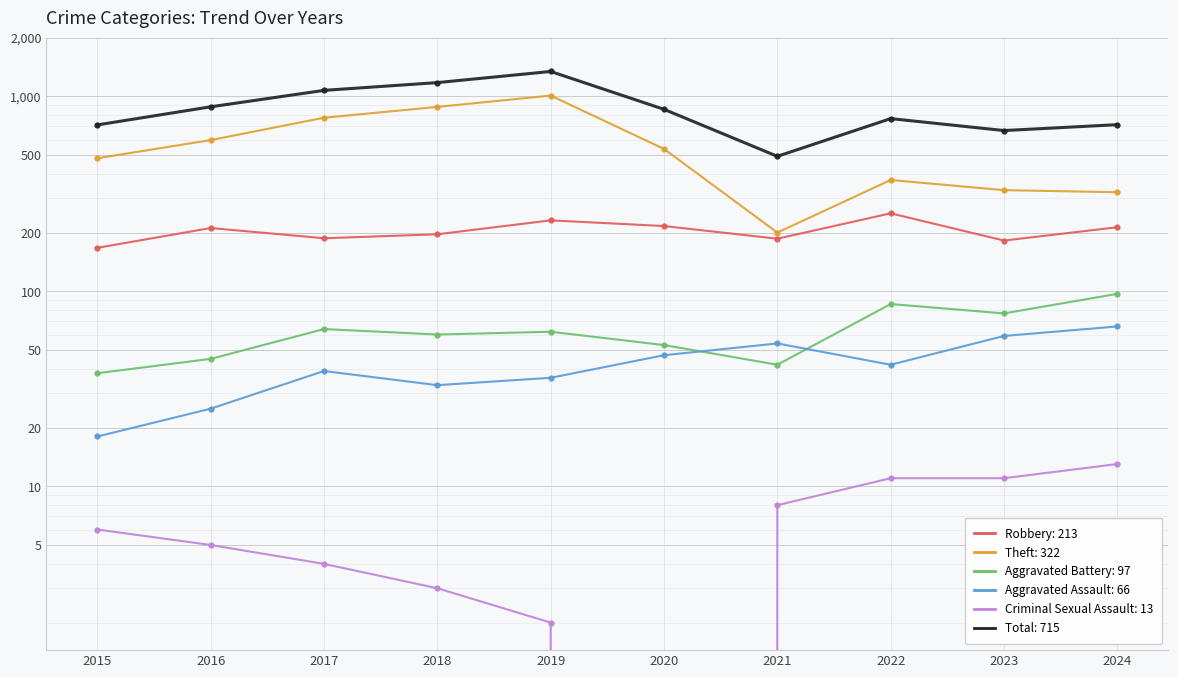

What is the greatest value displayed?

1340